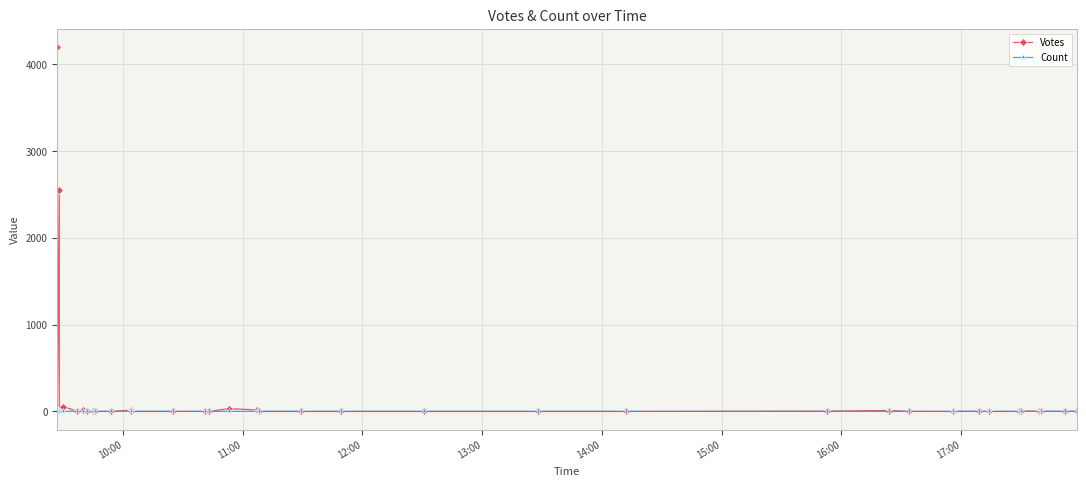

What is the value of the Votes point at the 9th from the left?

12